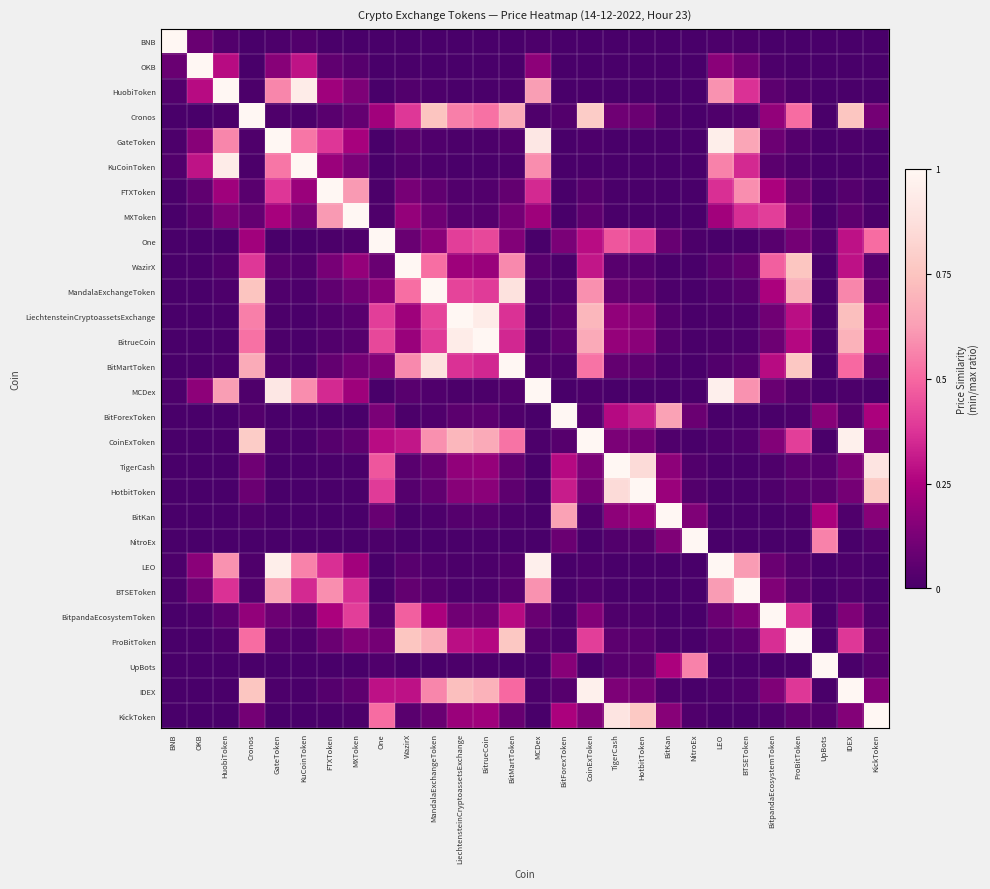

What is the total value across all series at BNB?

1.2